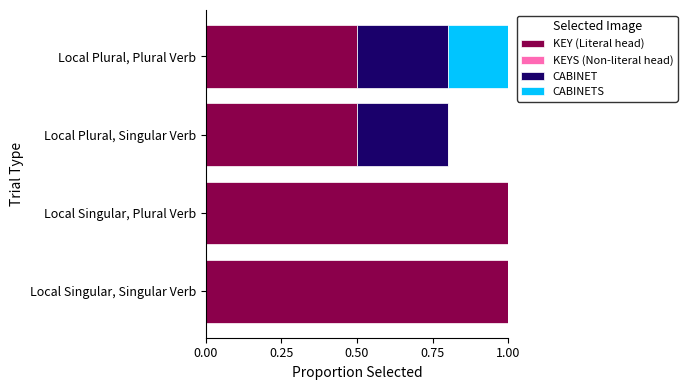

How many data points in KEYS (Non-literal head) are above 0?

1